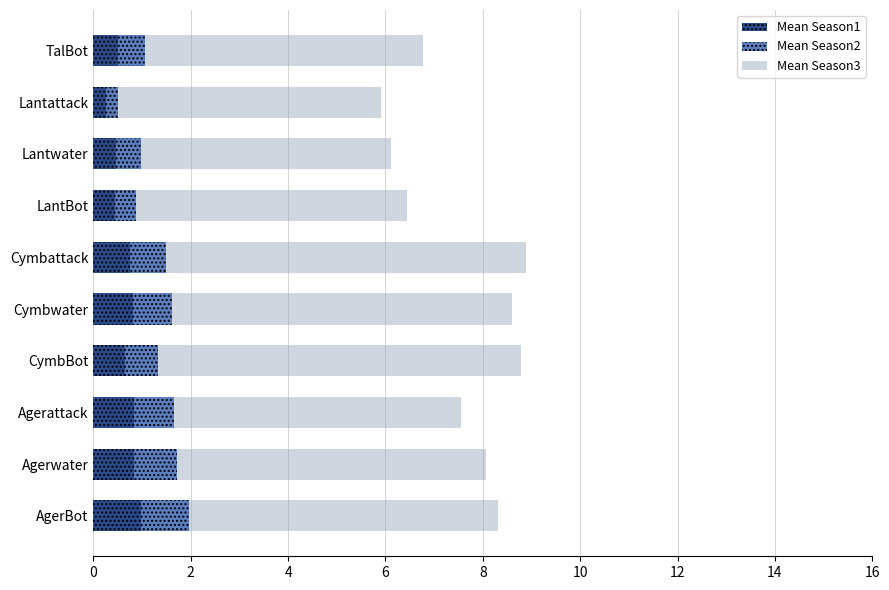

What is the total value across all series at AgerBot?

8.3